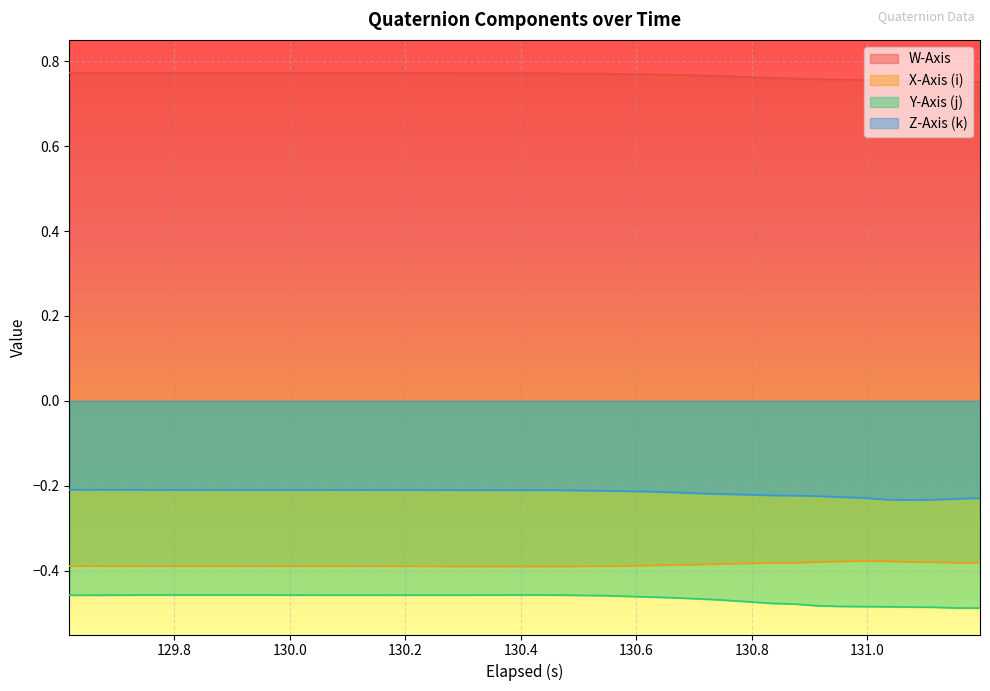

Which series has the largest total across all categories?

W-Axis